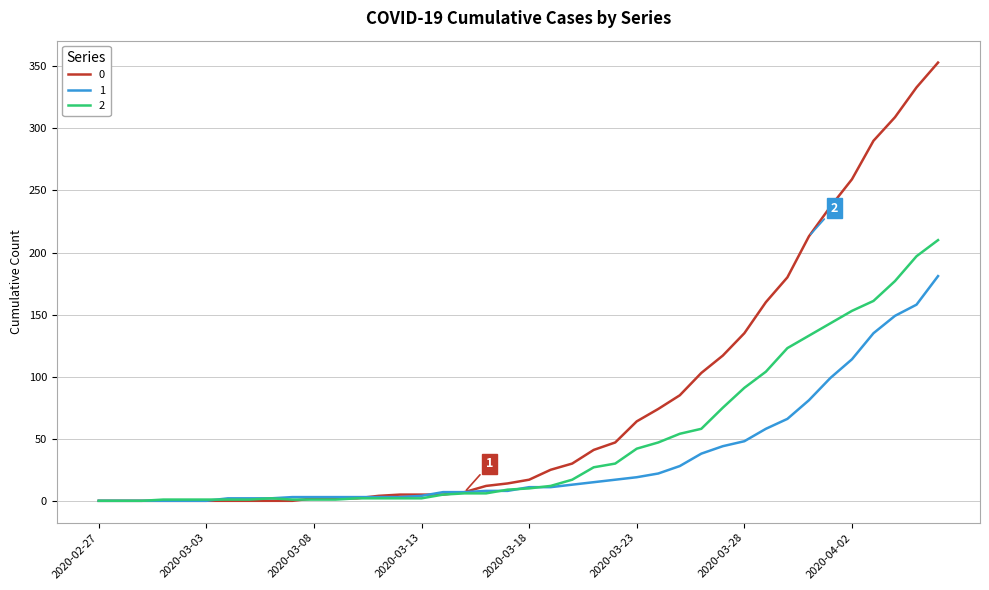

Rank the series by their average value, from highest to lowest.

0, 2, 1